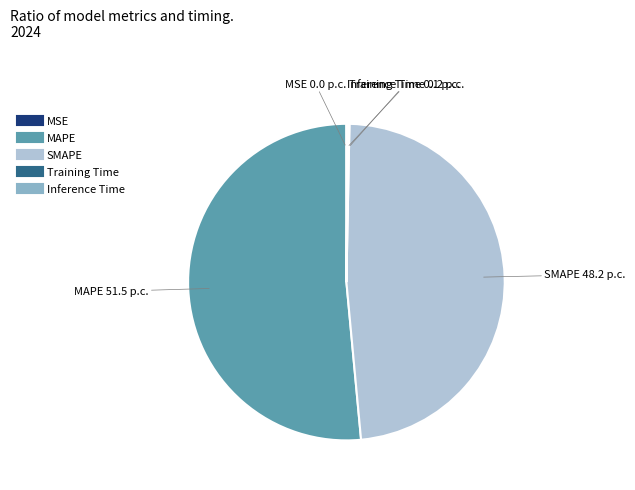

Is there any slice that represents more than half of the pie?

Yes